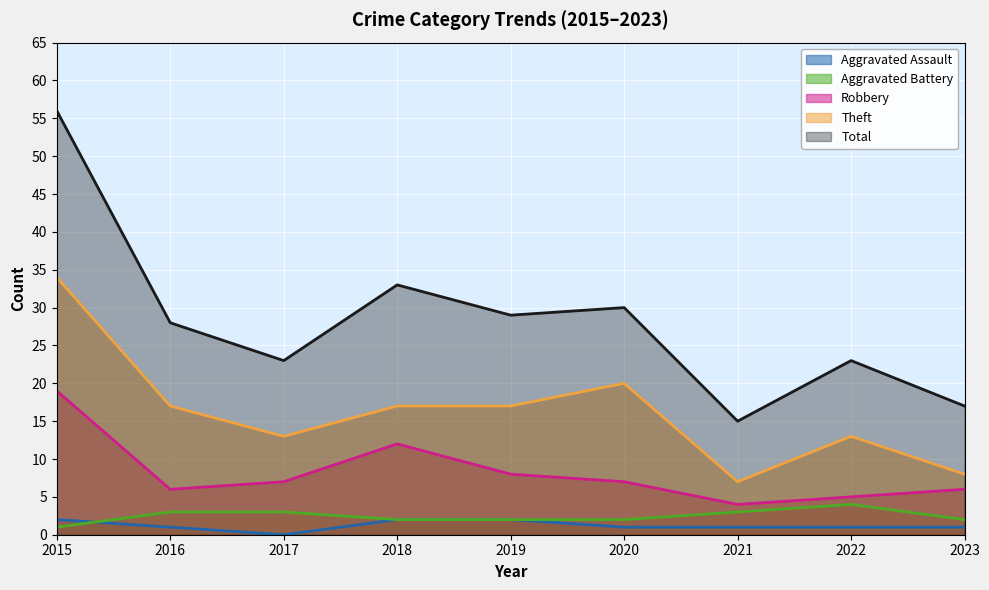

List the series in order of their peak value, highest first.

Total, Theft, Robbery, Aggravated Battery, Aggravated Assault